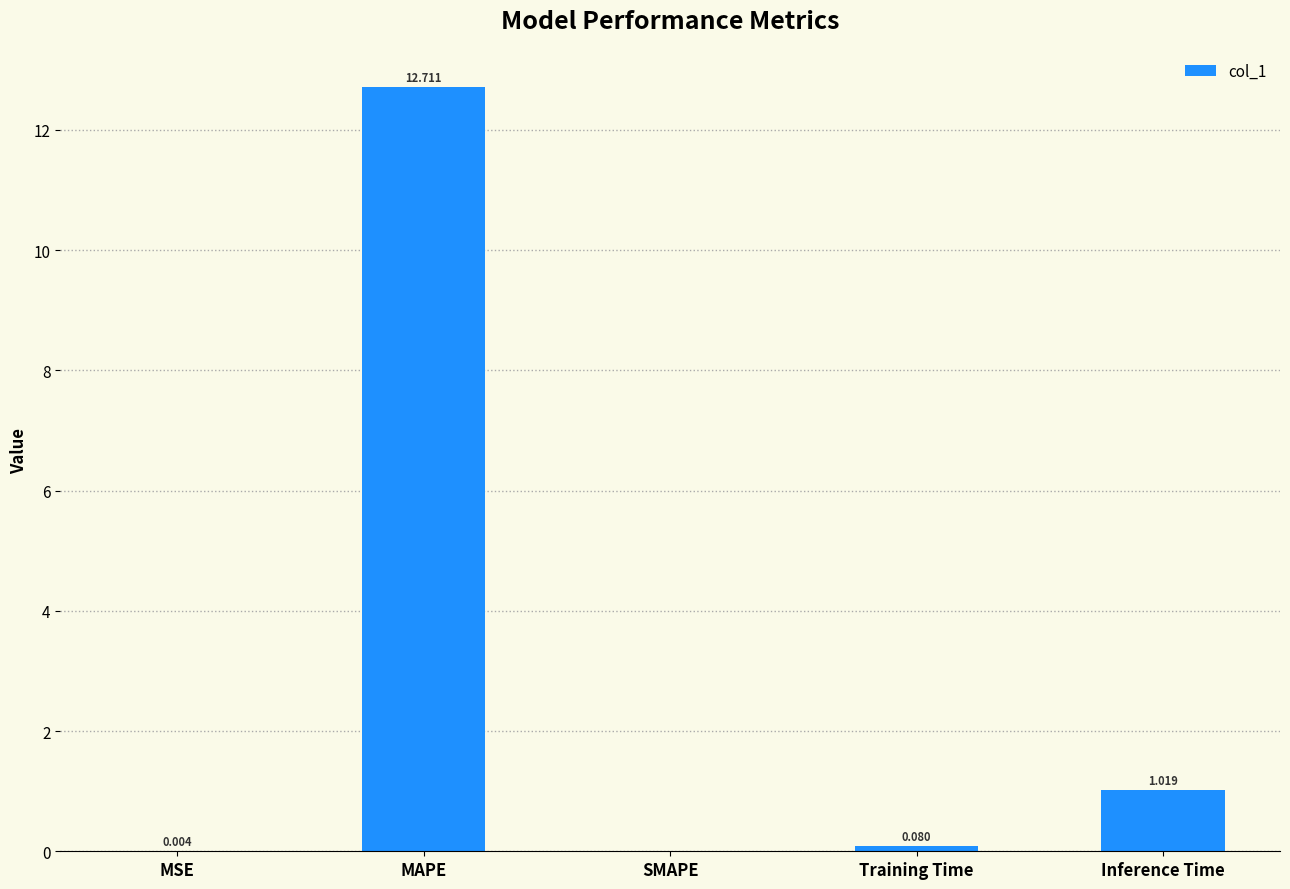

Count the number of values greater than 0.

4